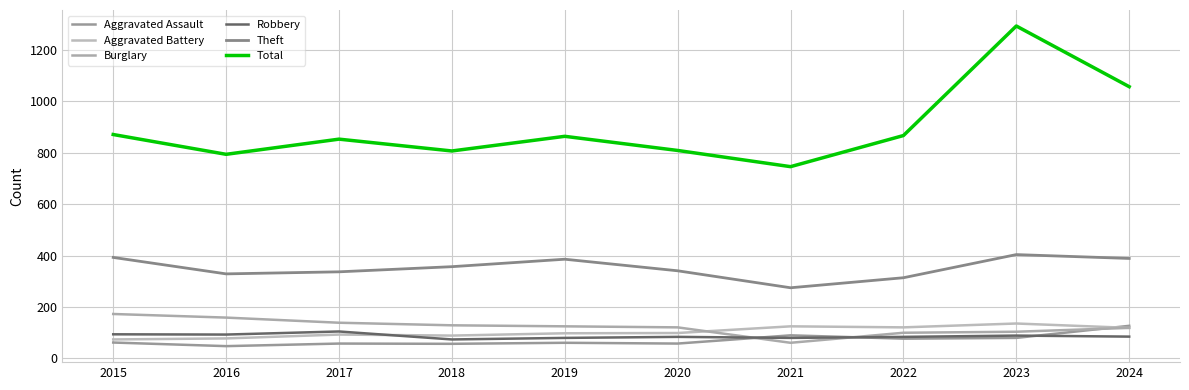

Reading left to right, transcribe all the data shown in this chart.

Aggravated Assault: 62	48	58	57	61	58	90	77	80	127
Aggravated Battery: 74	78	93	89	98	99	125	121	136	119
Burglary: 173	159	139	129	125	121	61	100	104	119
Robbery: 94	93	105	74	80	84	80	84	89	85
Theft: 393	329	337	357	386	341	275	314	404	389
Total: 871	794	853	807	864	809	746	867	1293	1057